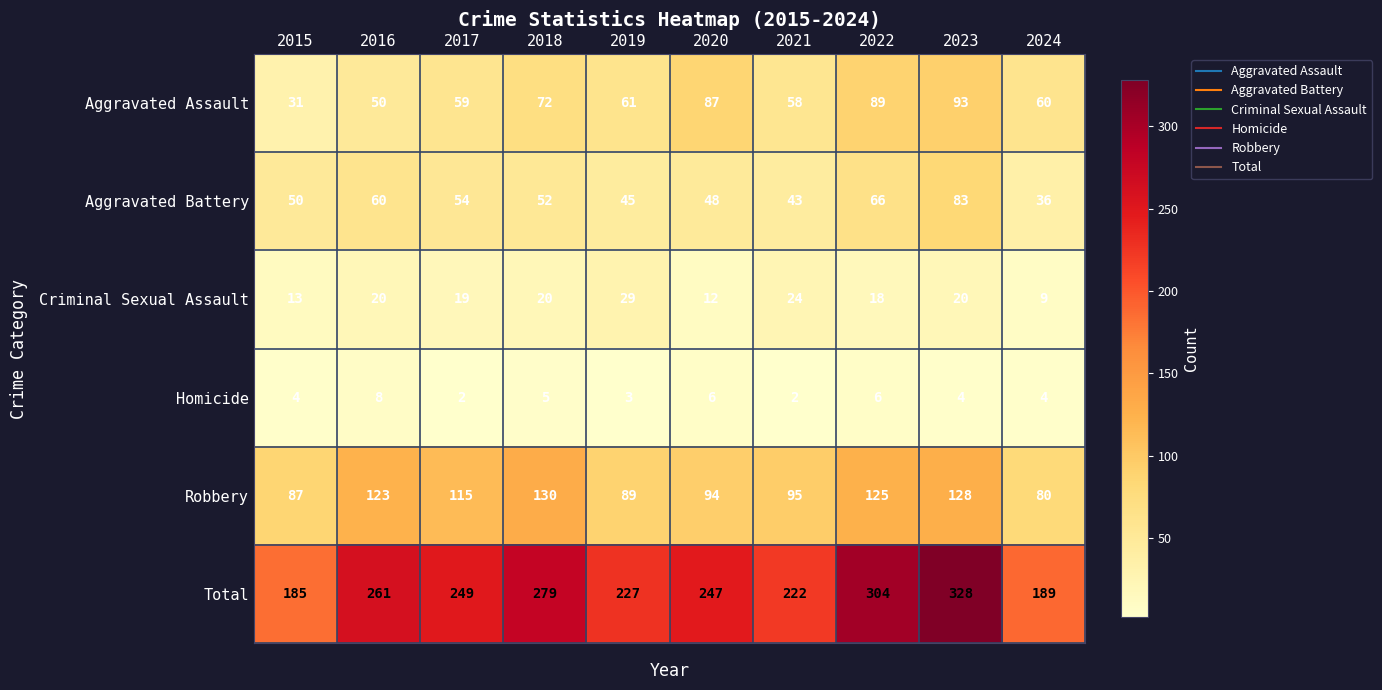

How many data points does each series have?

10